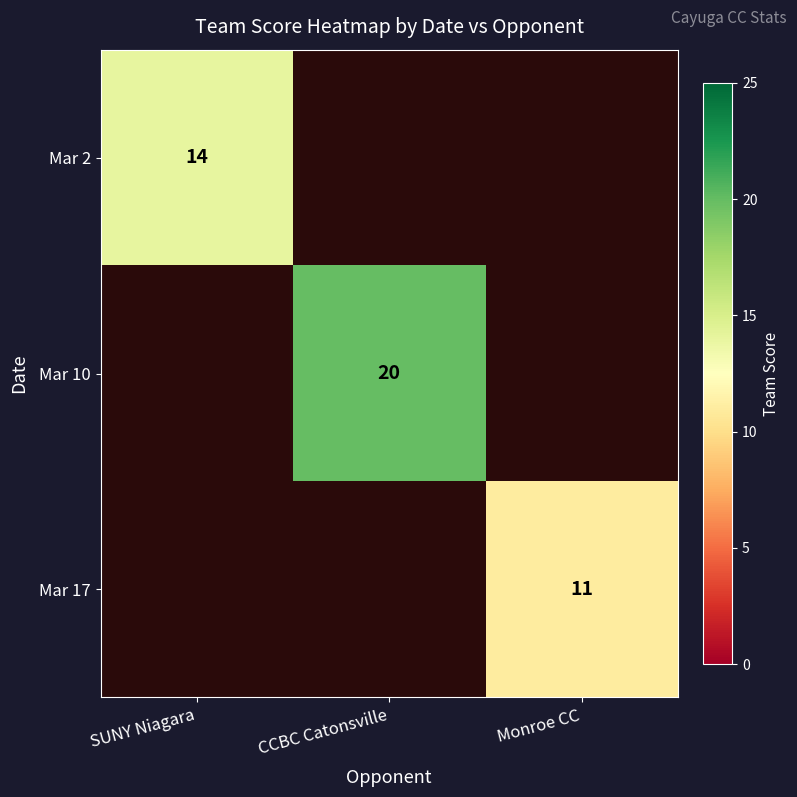

Is it true that Mar 17 equals 7 at Monroe CC?

False